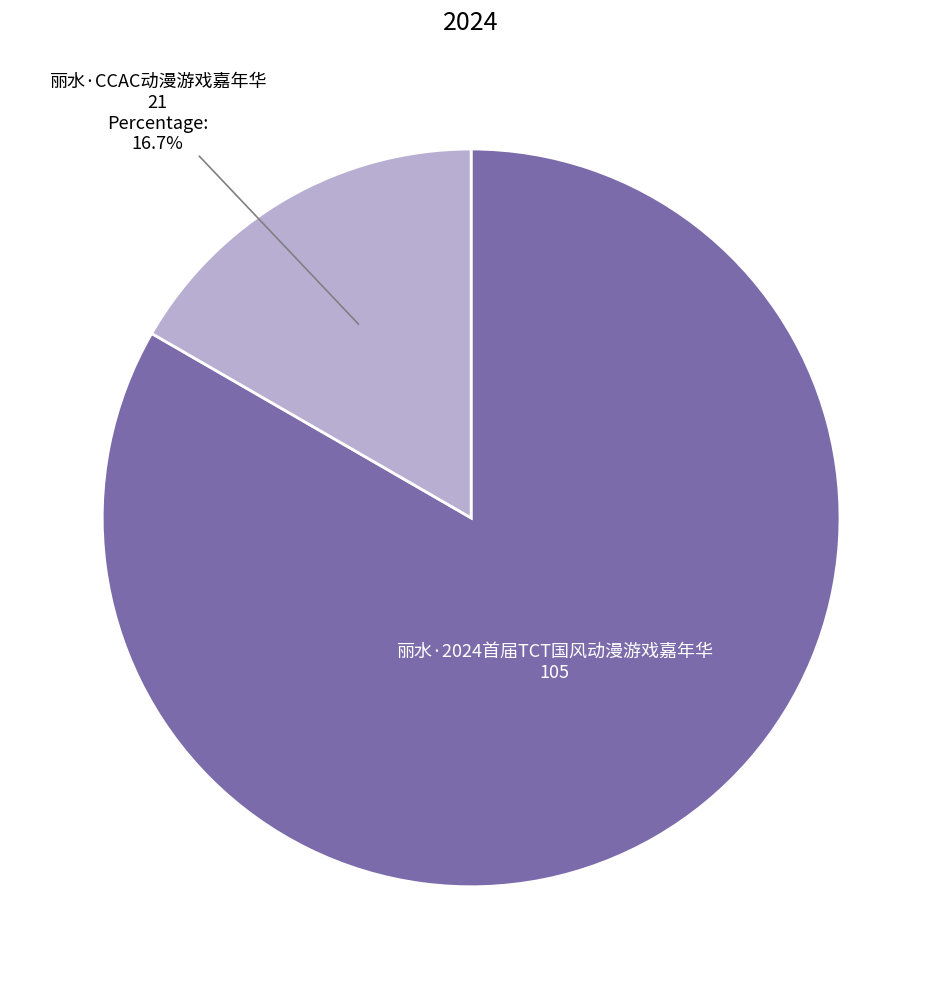

Does any single category account for the majority?

Yes